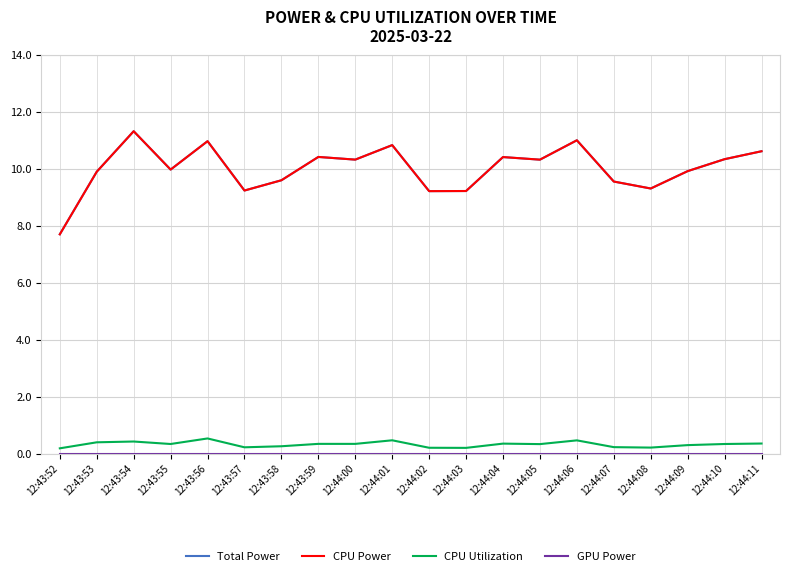

What is the difference between the second highest and minimum values in the Total Power series?

3.3